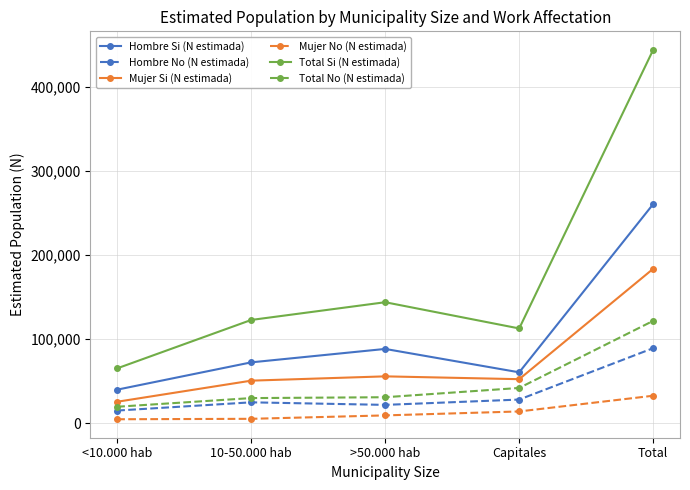

At Capitales, list the series in order from largest to smallest.

Total Si (N estimada), Hombre Si (N estimada), Mujer Si (N estimada), Total No (N estimada), Hombre No (N estimada), Mujer No (N estimada)